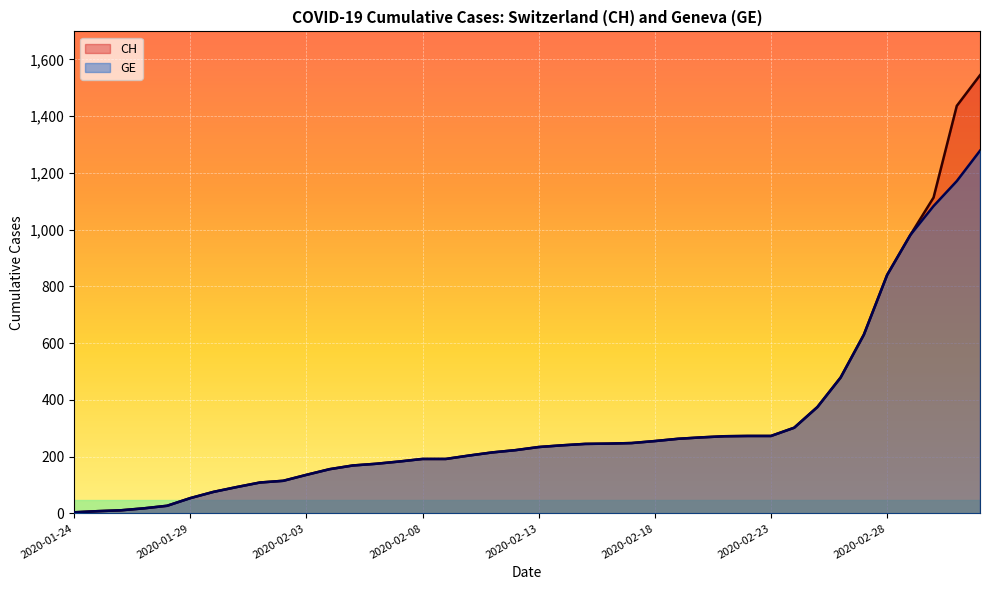

What is the value of the GE point at the 8th from the left?

93